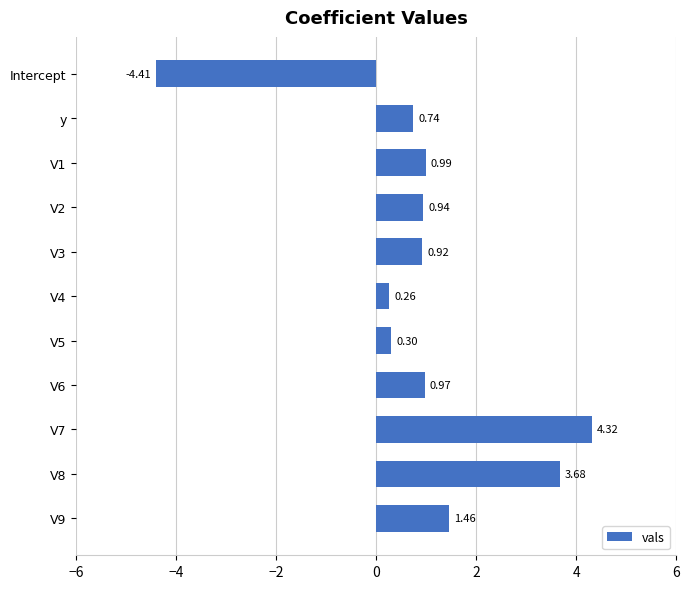

What is the label of the 10th bar from the bottom?

y